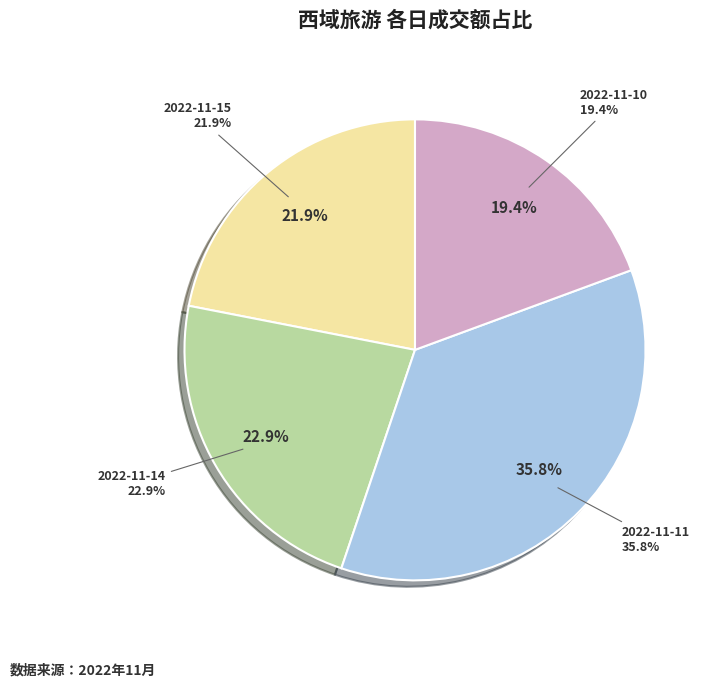

Rank the categories by value from highest to lowest.

2022-11-11, 2022-11-14, 2022-11-15, 2022-11-10